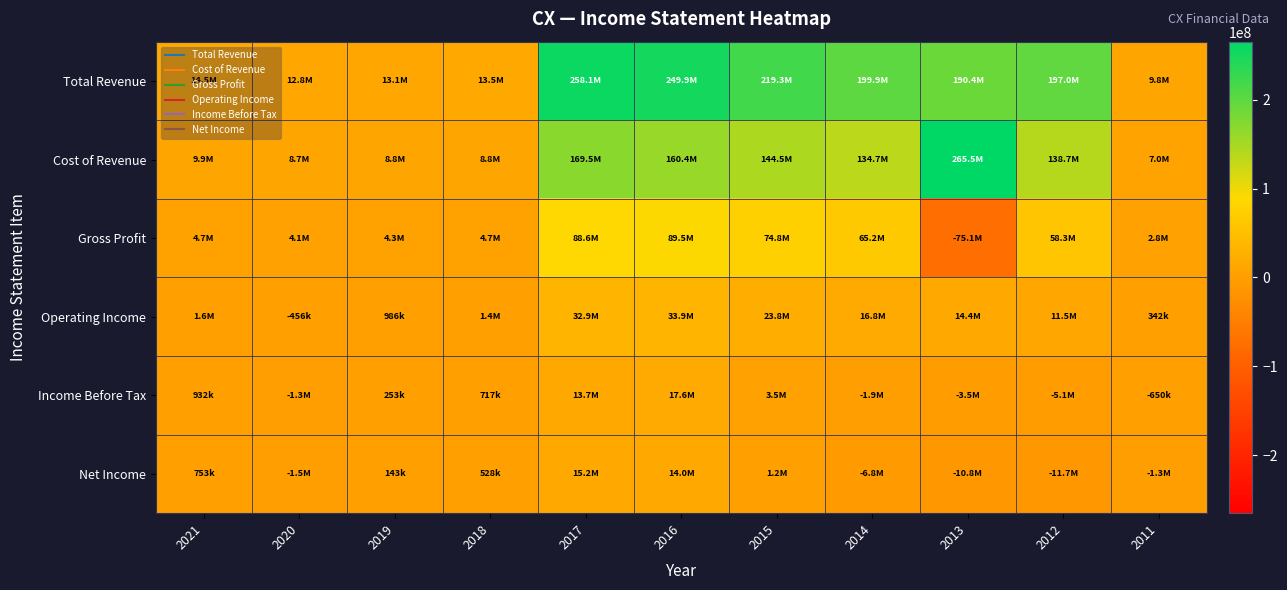

Which series has the largest total across all categories?

Total Revenue